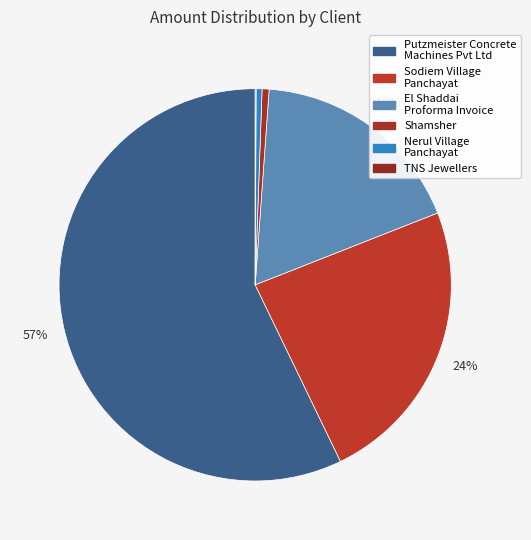

What is the smallest slice in the pie chart?

TNS Jewellers